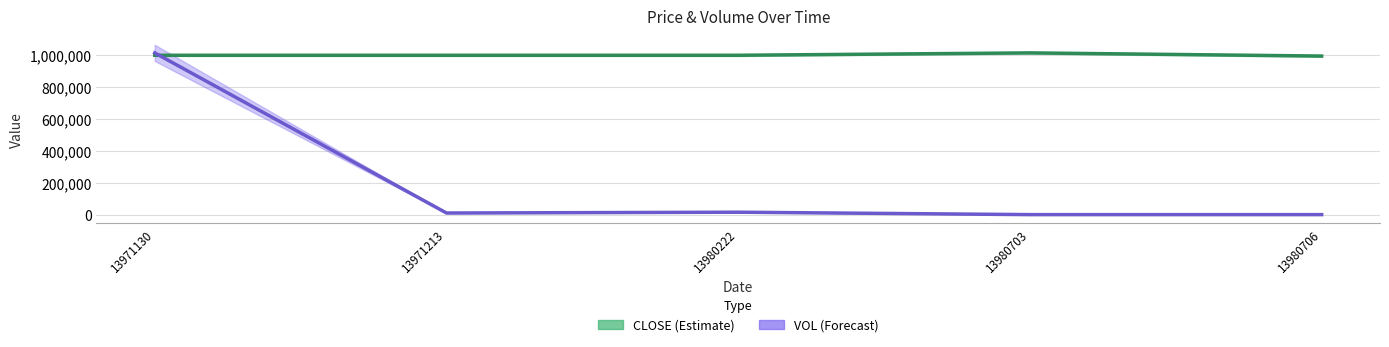

How many times do VOL scaled and CLOSE cross each other?

1